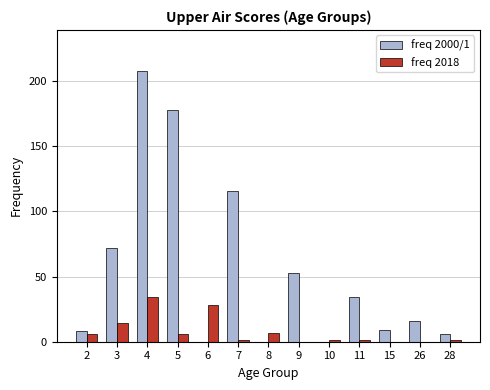

Which series changed the most between 8 and 10?

freq 2018